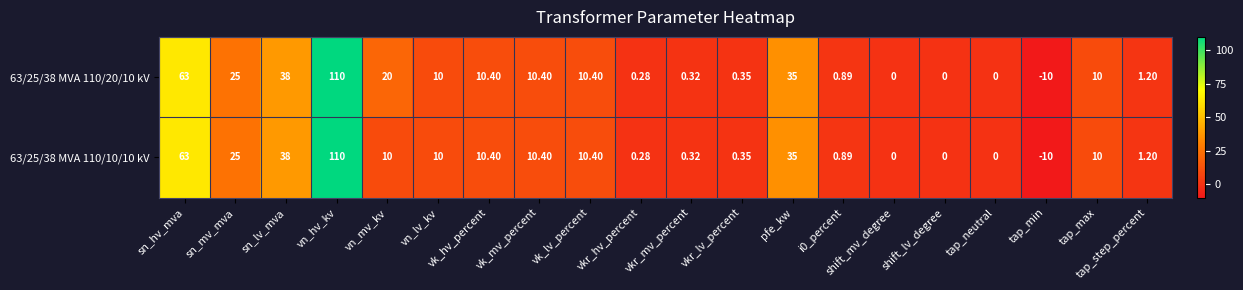

At which label does 63/25/38 MVA 110/10/10 kV first exceed 10?

sn_hv_mva